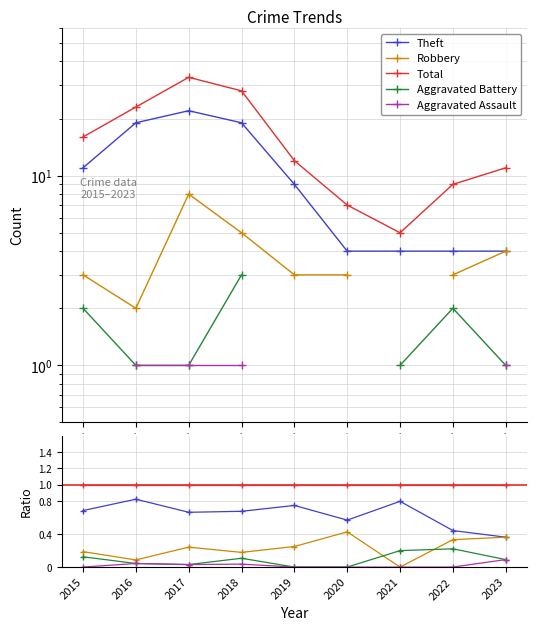

At which category does the chart reach its minimum across all series?

2021